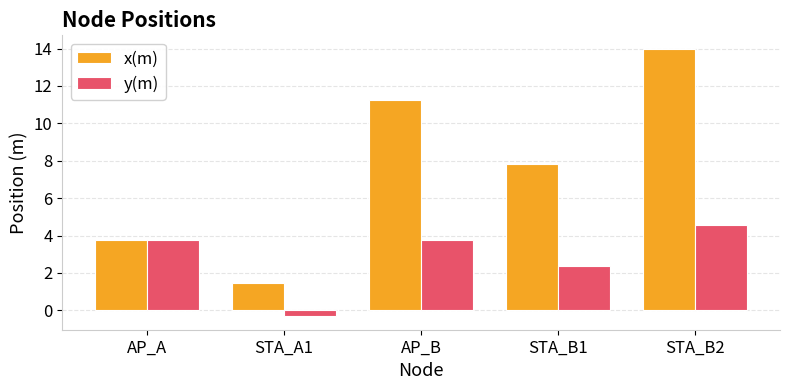

At which label does x(m) reach its peak?

STA_B2